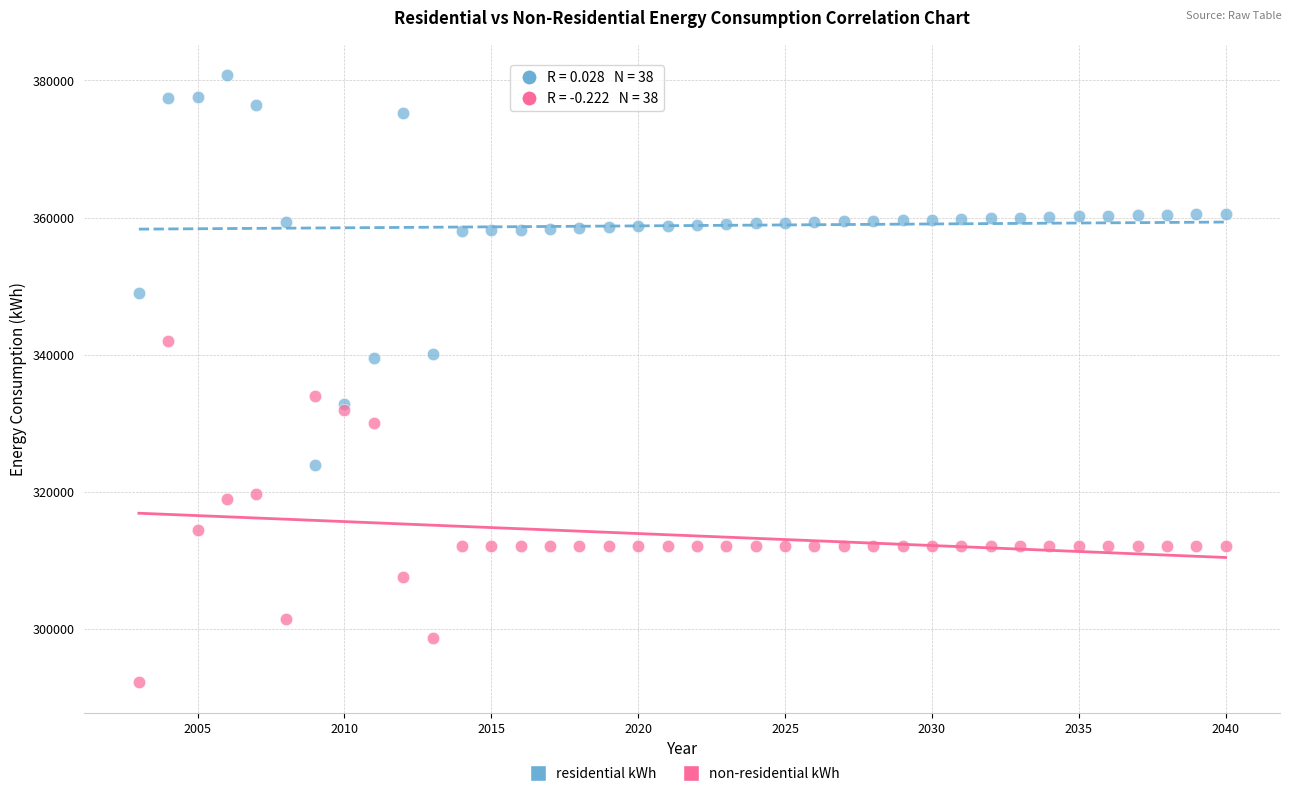

Which series reaches the minimum Y coordinate?

non-residential kWh